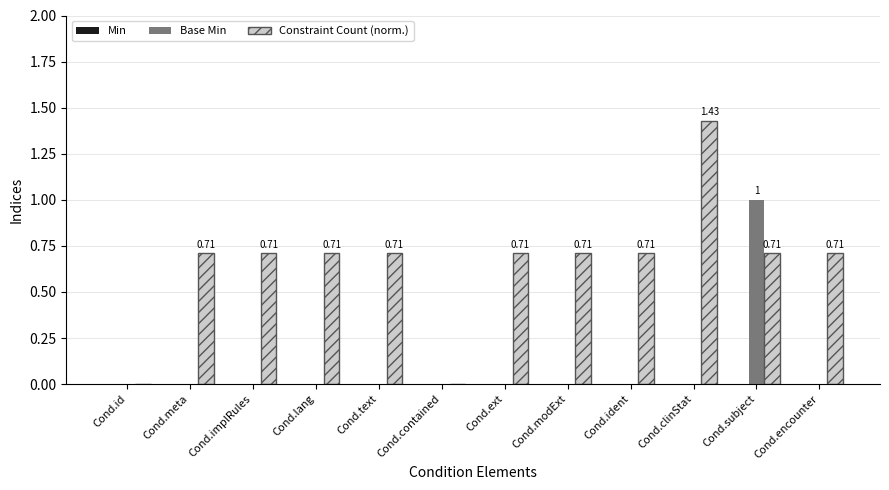

What is the total value across all series at Cond.ext?

0.7